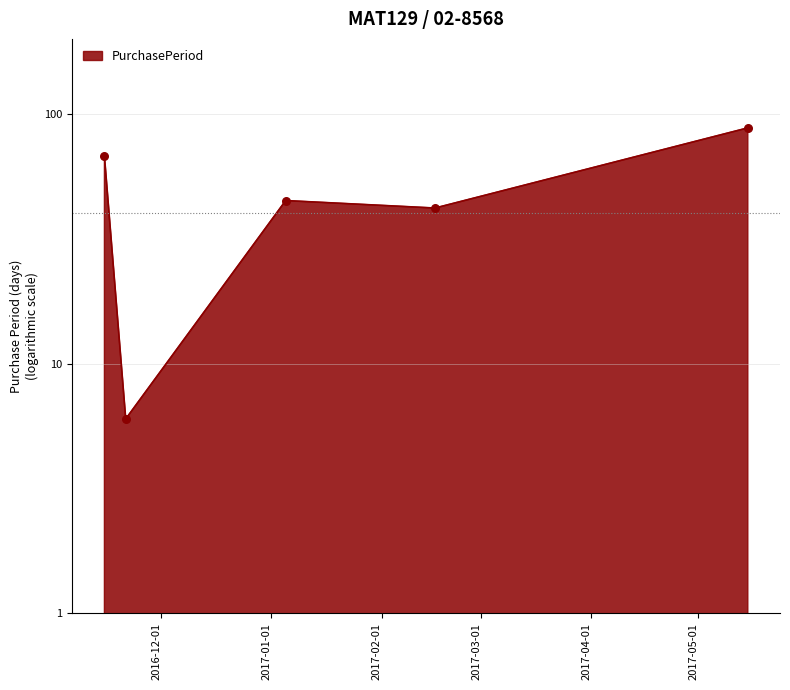

Between 2017-01-05 and 2016-11-15, which is larger?

2016-11-15